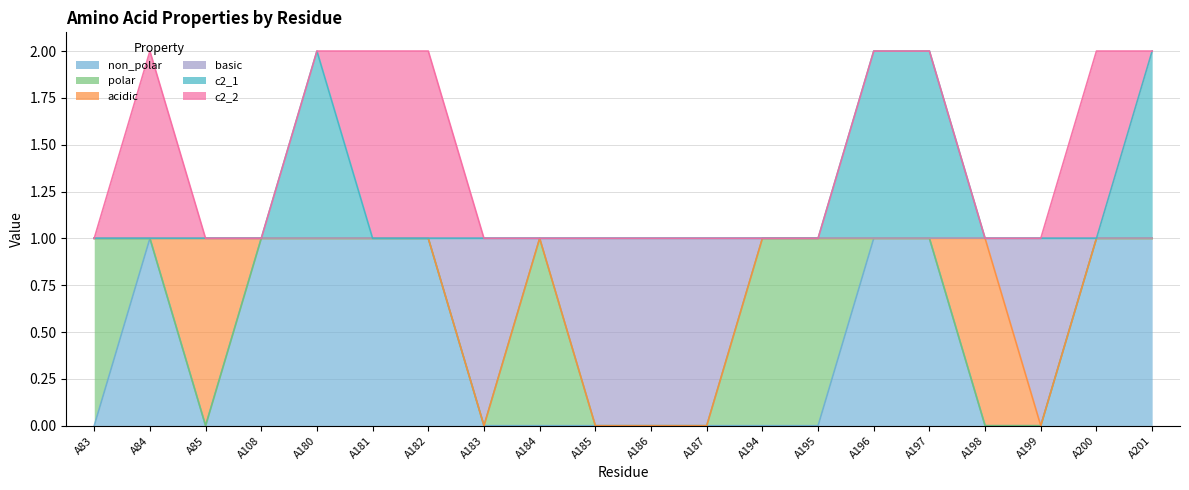

Rank the series at A197 from highest to lowest value.

c2_1, non_polar, basic